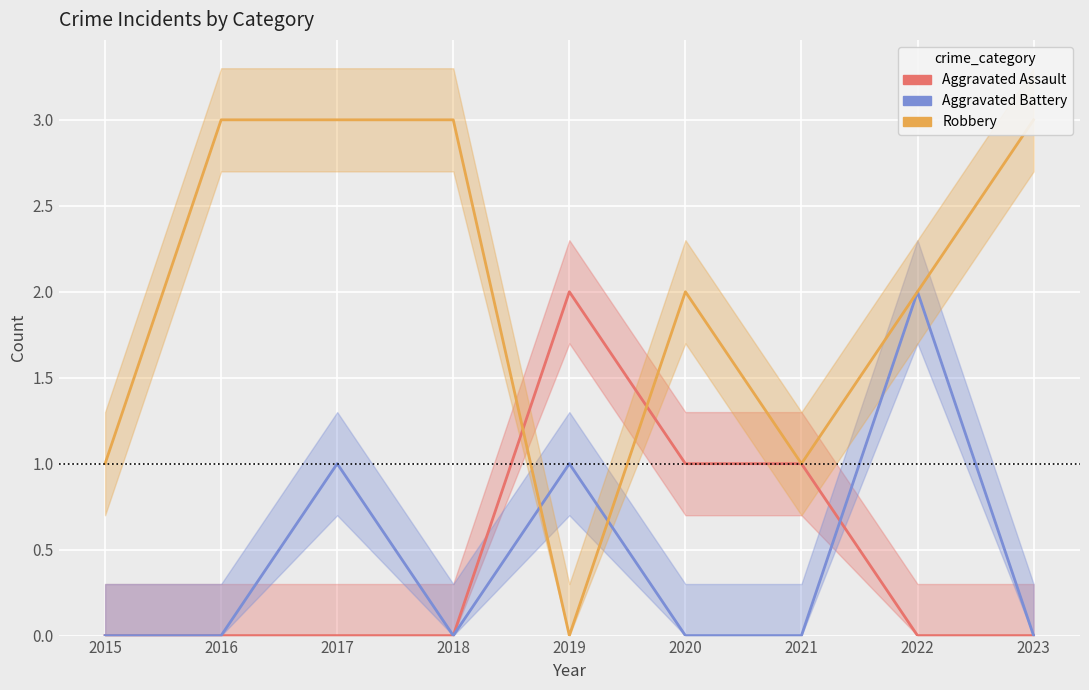

How many intersections are there between Robbery and Aggravated Battery?

2